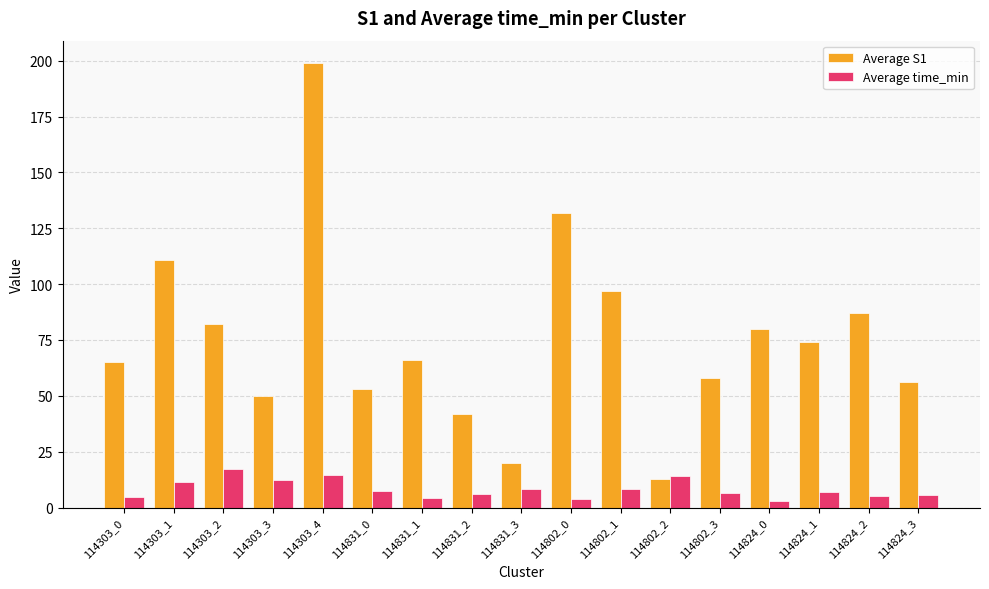

What is the value of the Average S1 bar at the 16th from the left?

87.0